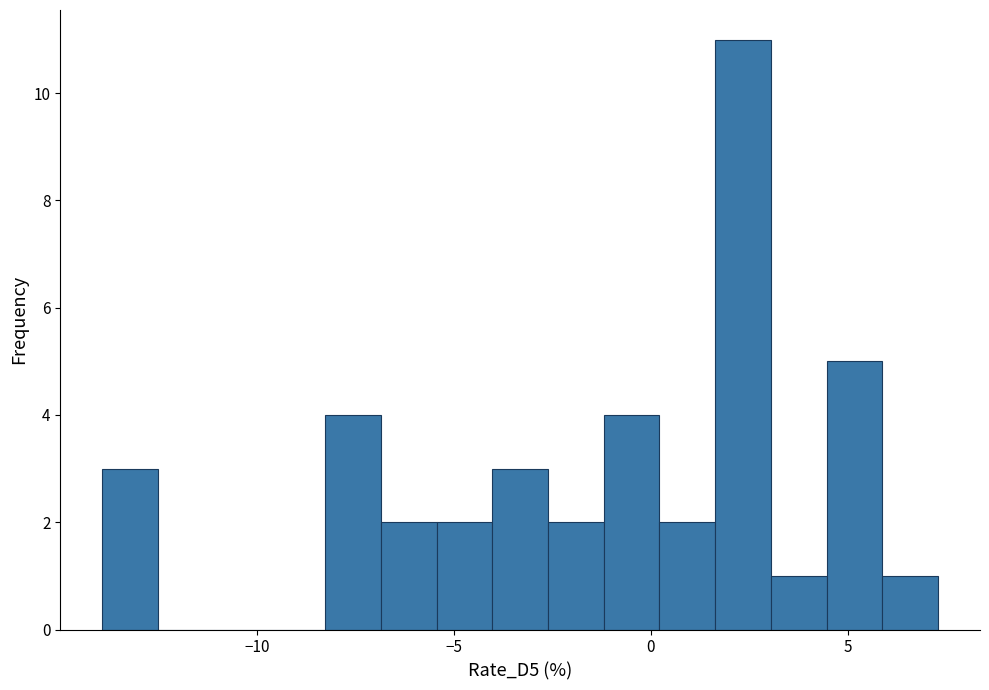

Around what value on the x-axis is the tallest bar? Give the approximate position of its centre, as read against the axis.

2.5